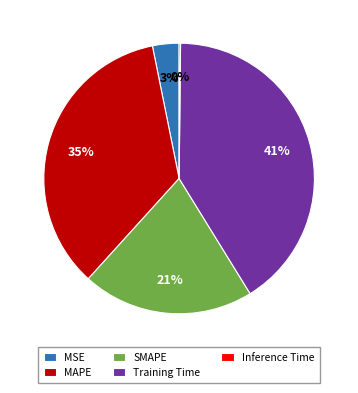

What is the largest slice in the pie chart?

Training Time